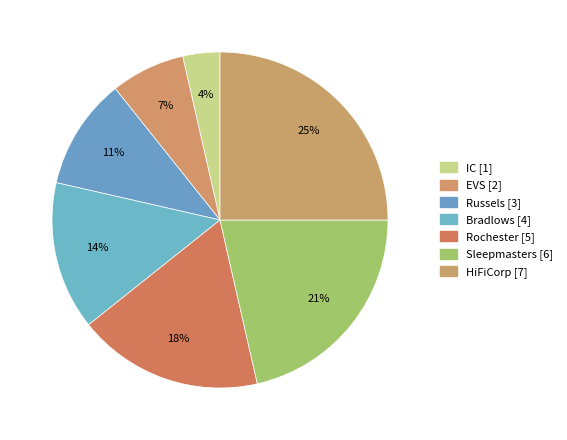

What percentage do Sleepmasters and Rochester together represent?

39.3%